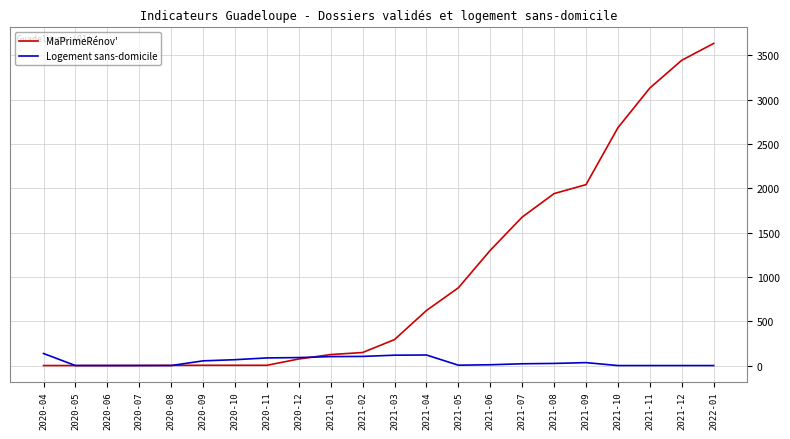

True or false: MaPrimeRénov' has a value of 1970 at 2020-06.

False